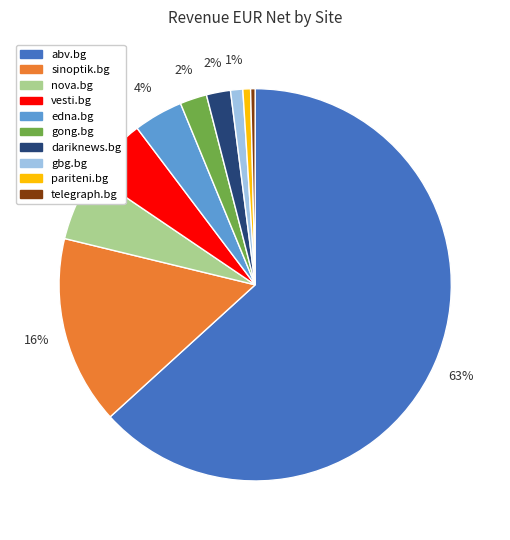

Which has a higher value, sinoptik.bg or nova.bg?

sinoptik.bg